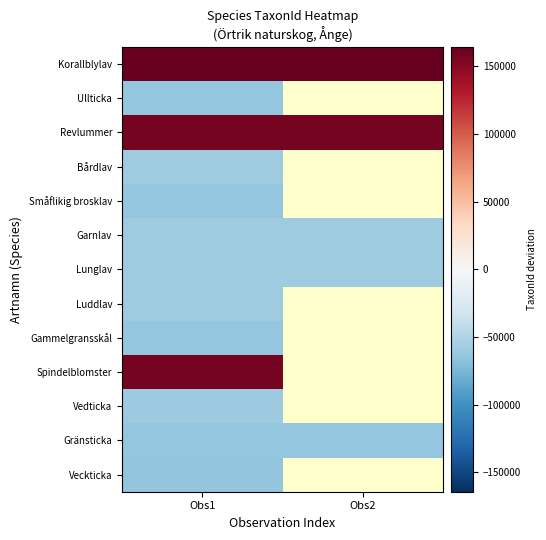

What is the minimum value shown in the chart?

-65222.7